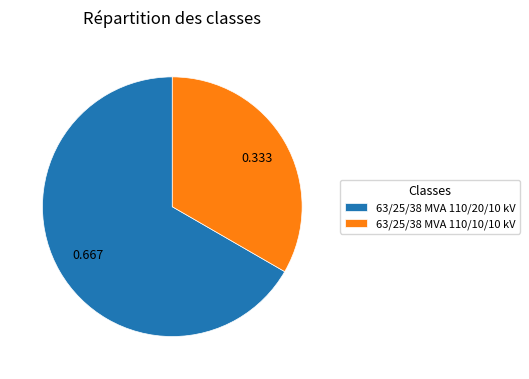

Which slice is the largest?

63/25/38 MVA 110/20/10 kV